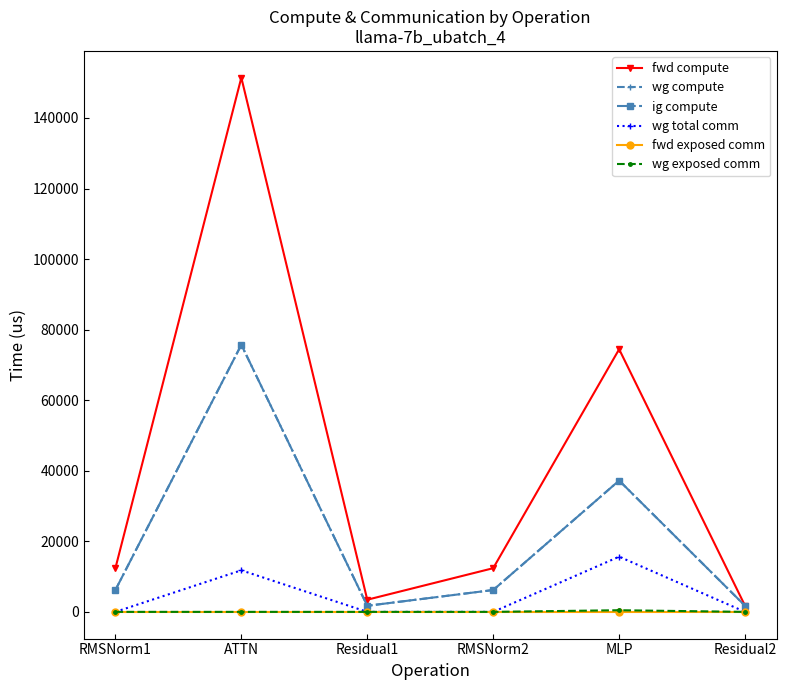

Is this an area chart (filled region under the line)?

No